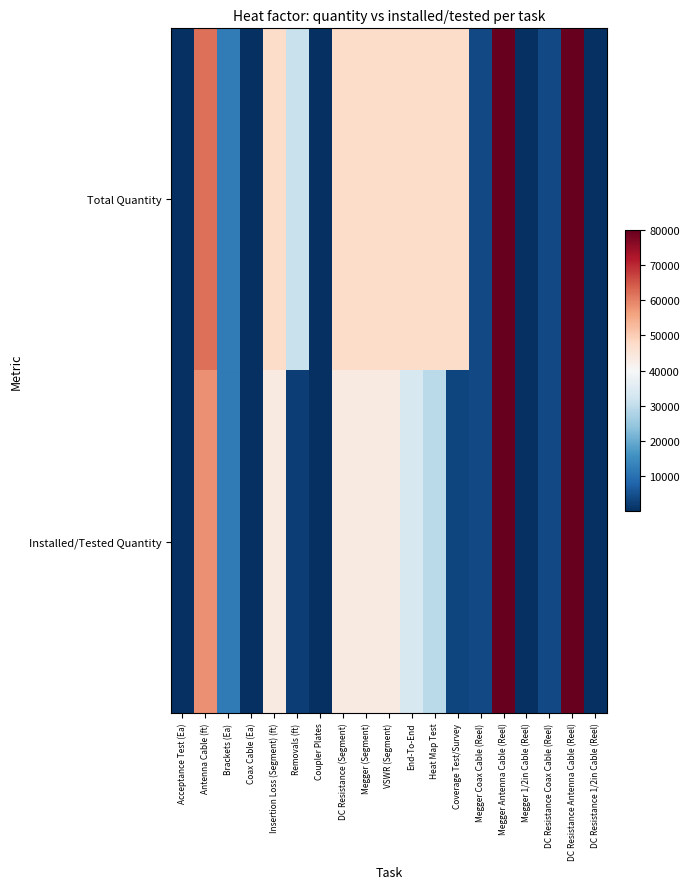

Which series has the largest range (max minus min)?

Installed/Tested Quantity